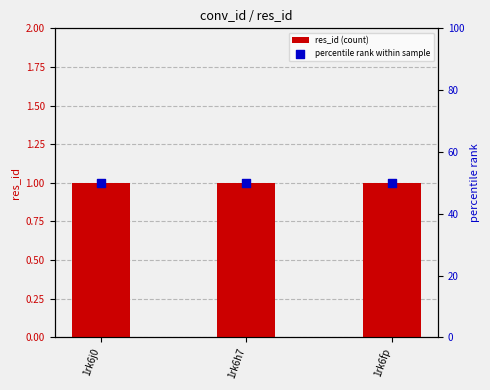

Which series has the widest spread of Y values?

res_id (count)